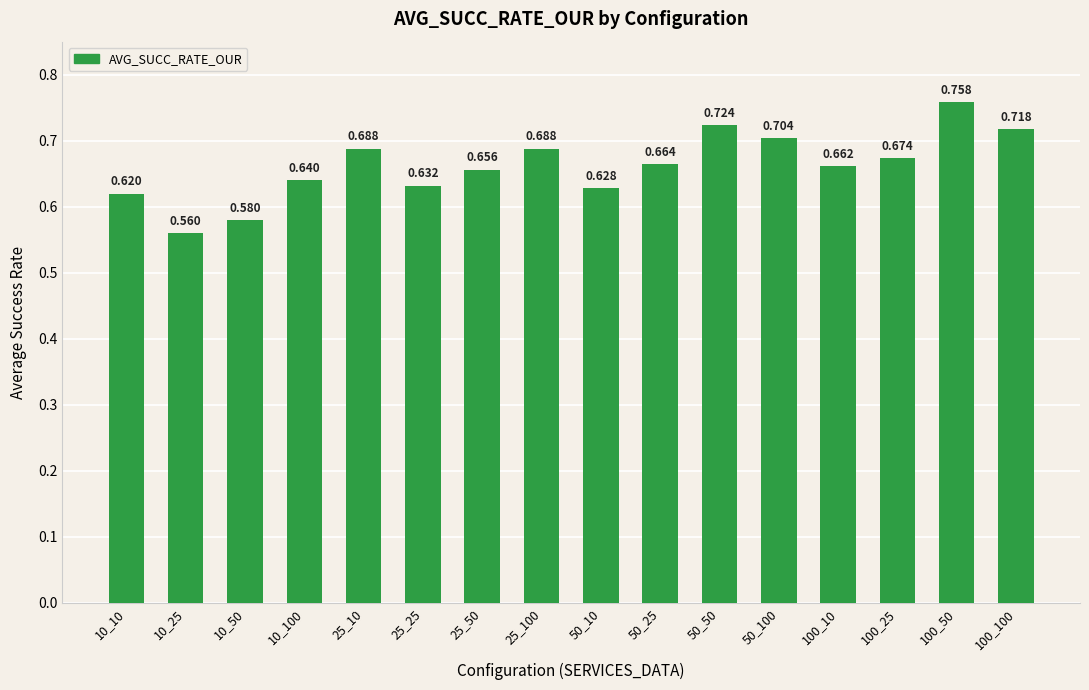

List the labels in order of value, smallest first.

10_25, 10_50, 10_10, 50_10, 25_25, 10_100, 25_50, 100_10, 50_25, 100_25, 25_10, 25_100, 50_100, 100_100, 50_50, 100_50